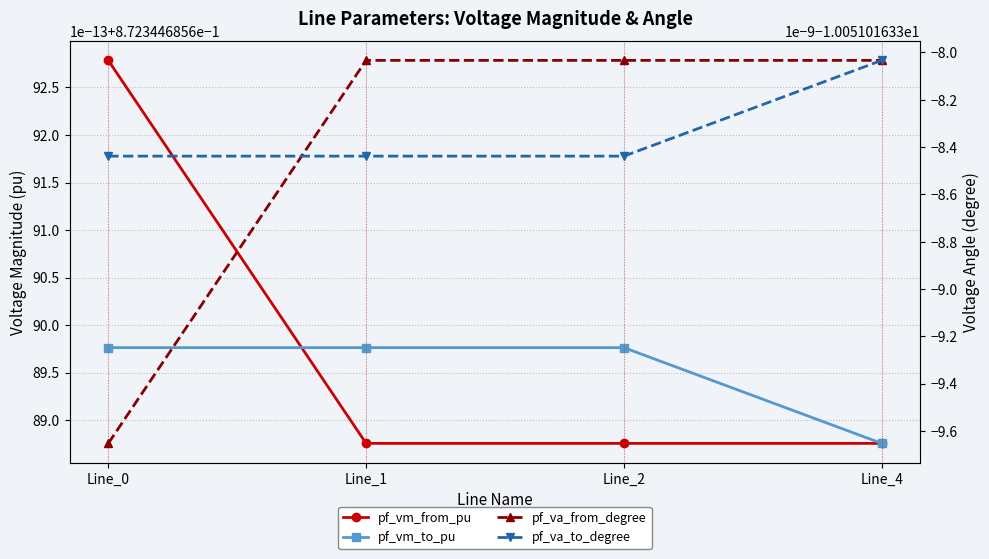

What is the spread (max minus min) of values at Line_1?

10.9